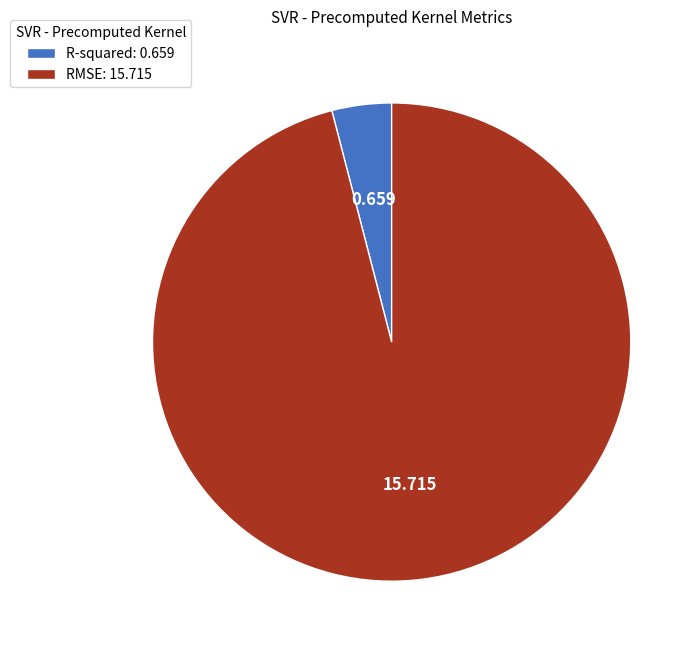

How many segments does this pie chart have?

2